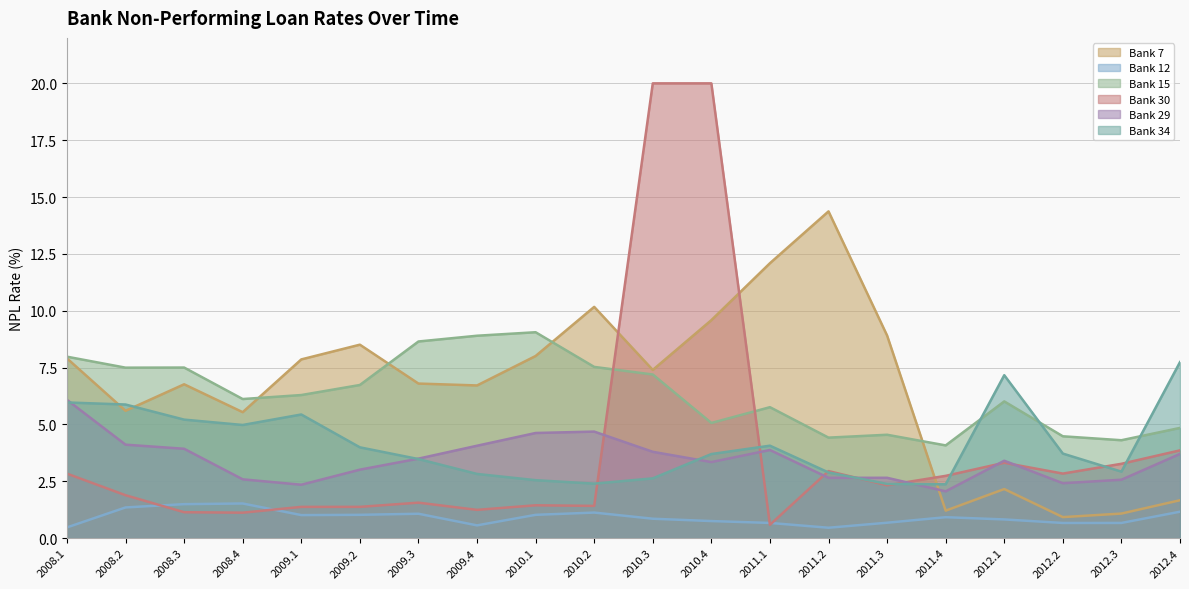

Which series changed the most between 2009.4 and 2012.3?

Bank 7